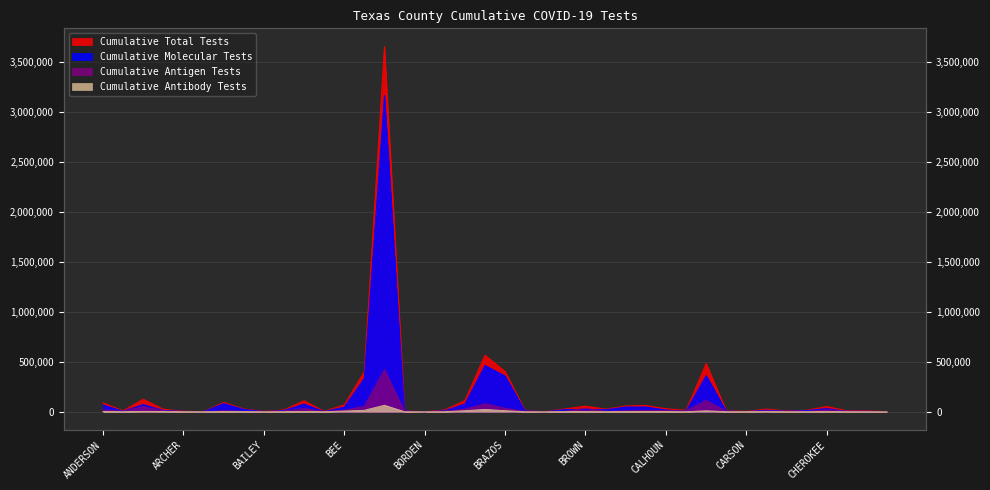

What is the minimum value for Cumulative Antigen Tests?

81